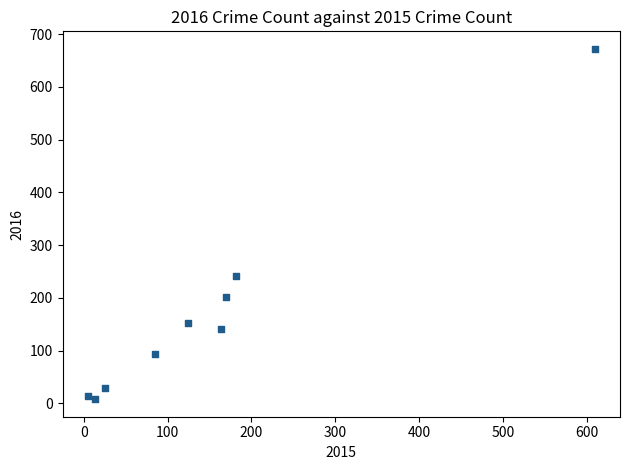

What Y value in the scatter plot is closest to 340?

241